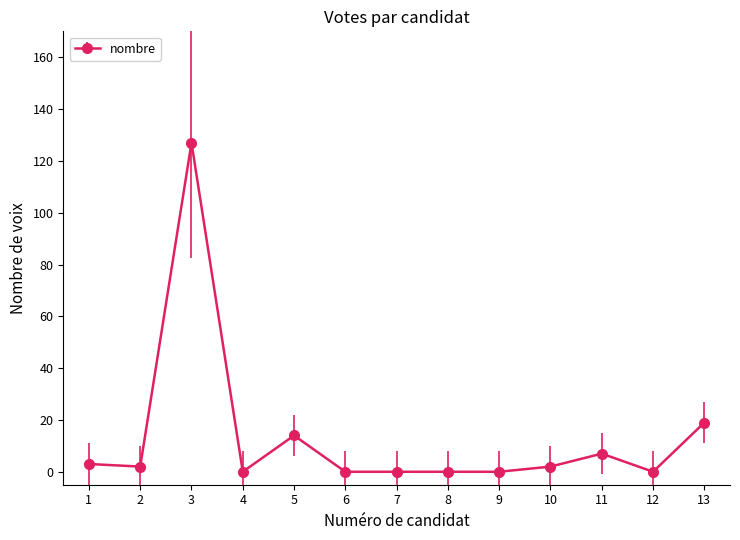

How many lines are shown in the chart?

1